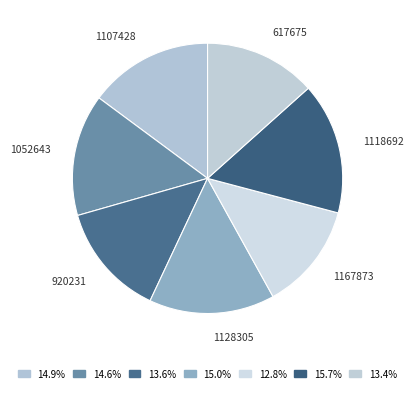

Which category has the smallest portion of the pie?

1167873